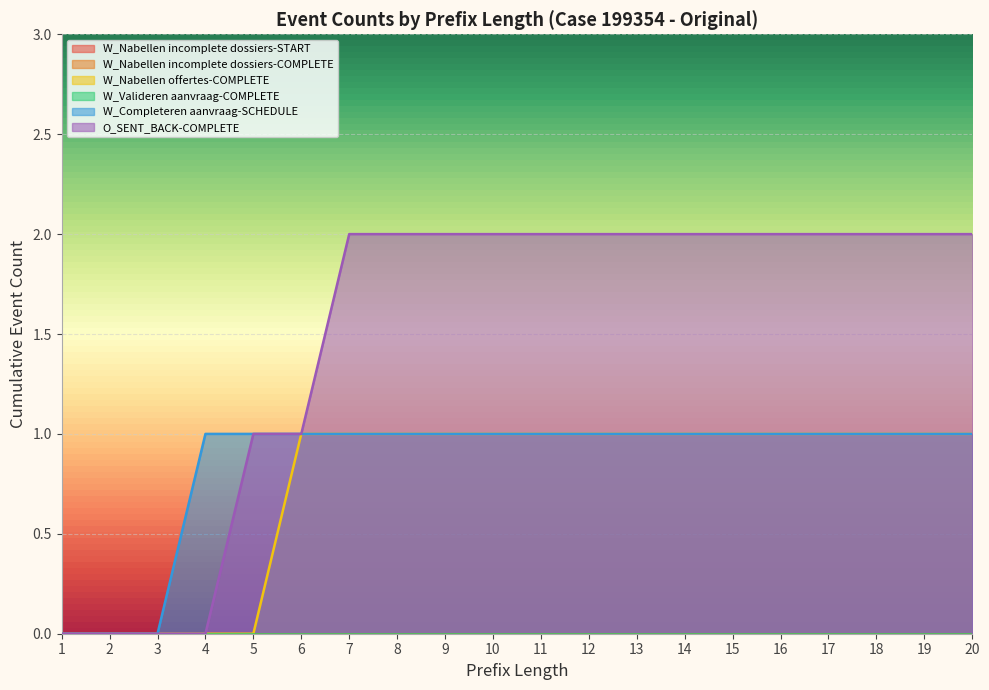

Which label corresponds to the smallest value in the chart?

1